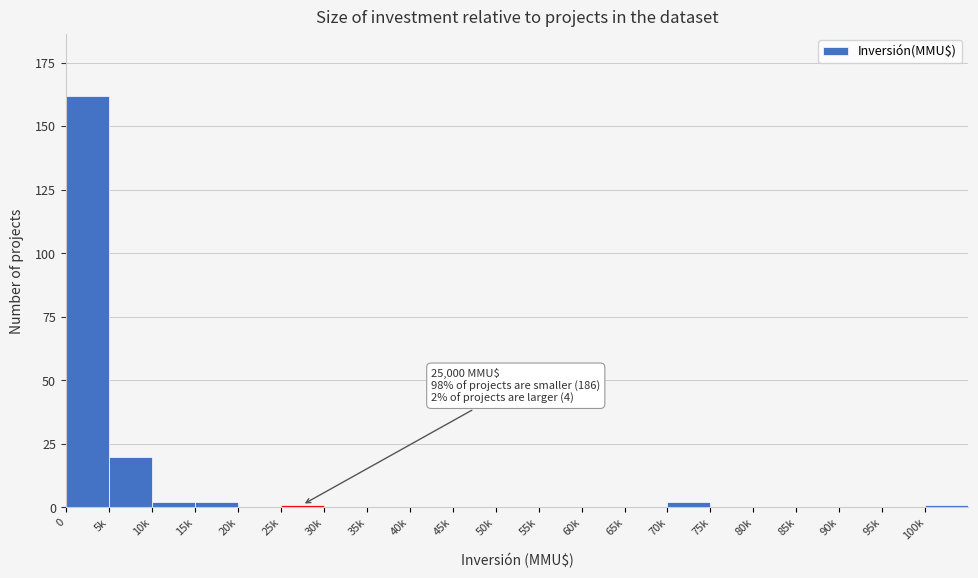

Reading left to right, list all the values displayed in this chart.

0=162	5k=20	10k=2	15k=2	20k=0	25k=1	30k=0	35k=0	40k=0	45k=0	50k=0	55k=0	60k=0	65k=0	70k=2	75k=0	80k=0	85k=0	90k=0	95k=0	100k=1